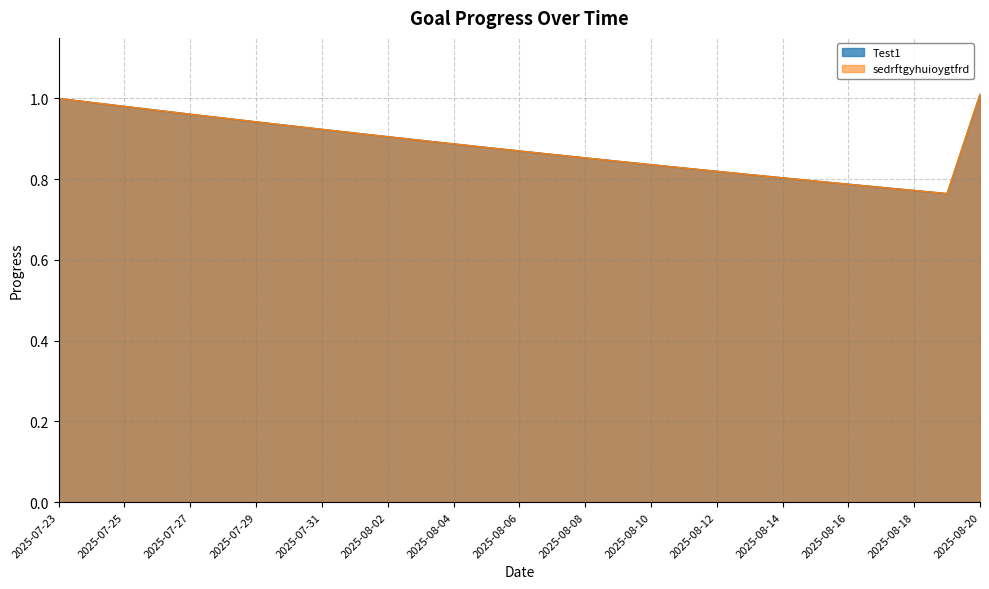

Which series has the largest range (max minus min)?

Test1